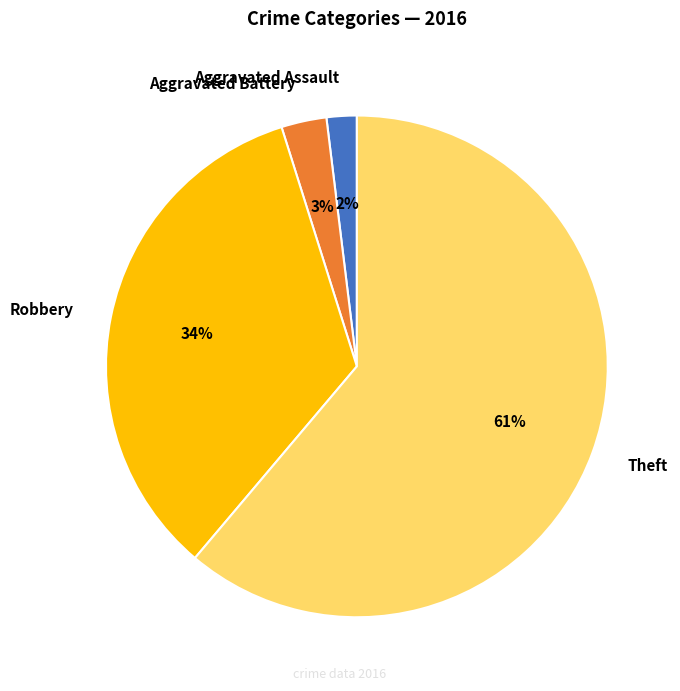

Combined, do Theft and Aggravated Assault account for over 50%?

Yes